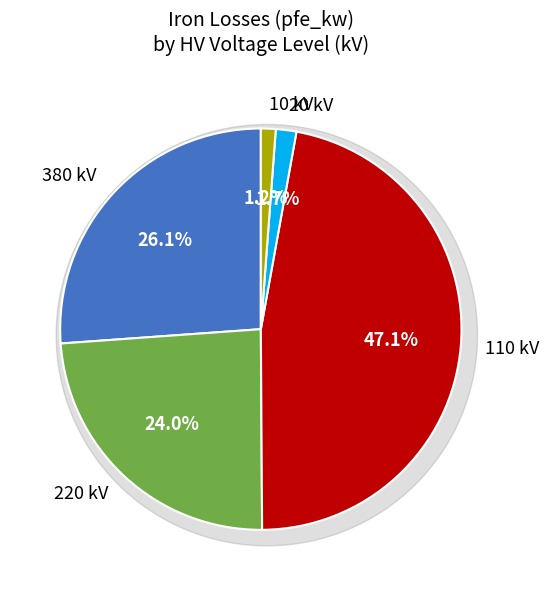

Which category has the smallest portion of the pie?

10